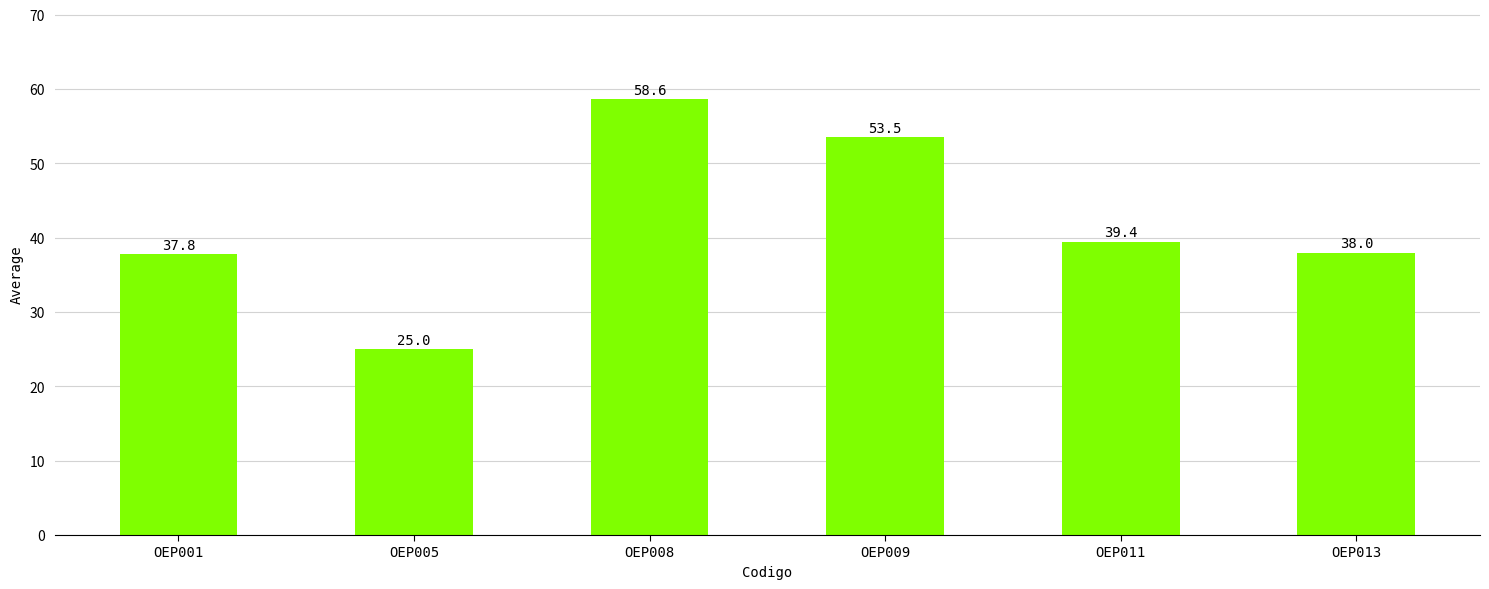

The chart shows a value of 53.5 at OEP009. True or false?

True